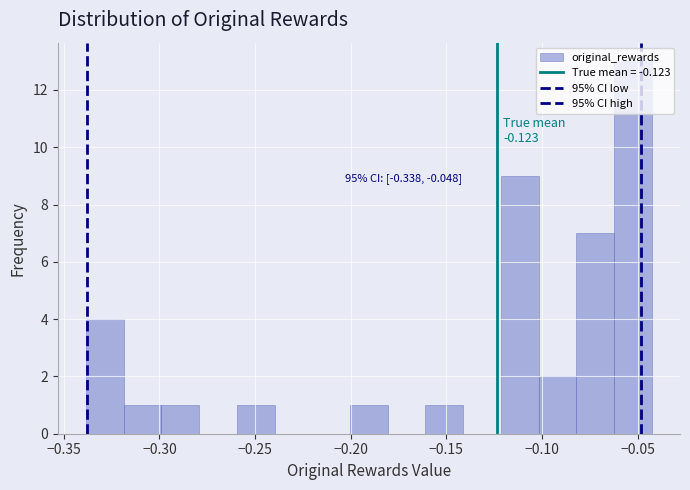

Around what value on the x-axis is the tallest bar? Give the approximate position of its centre, as read against the axis.

-0.050